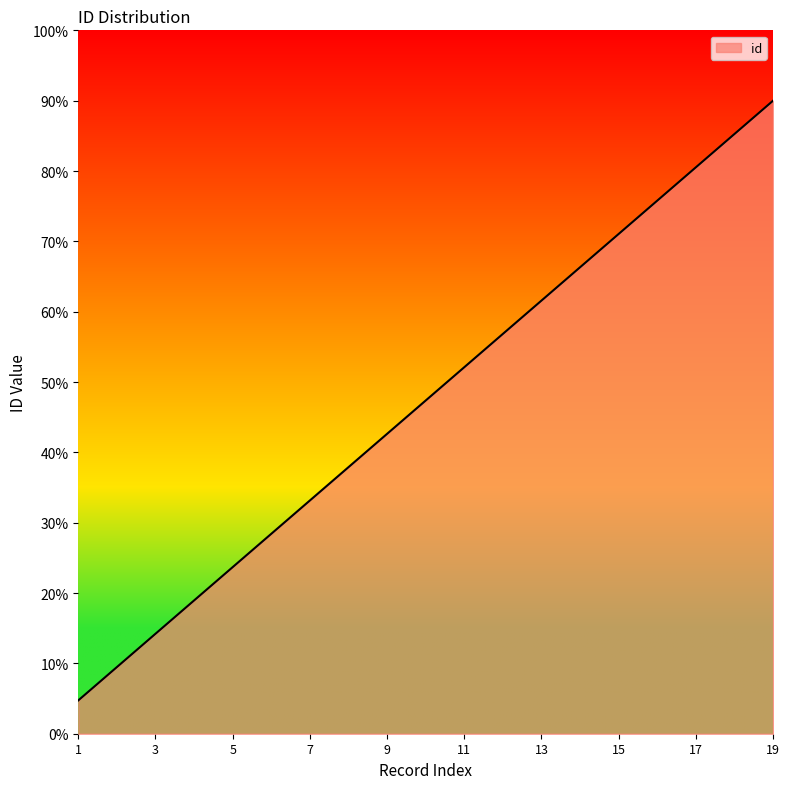

Reading right to left, list all the values displayed in this chart.

19=18.0	18=17.1	17=16.1	16=15.2	15=14.2	14=13.3	13=12.3	12=11.4	11=10.4	10=9.5	9=8.5	8=7.6	7=6.6	6=5.7	5=4.7	4=3.8	3=2.8	2=1.9	1=0.9